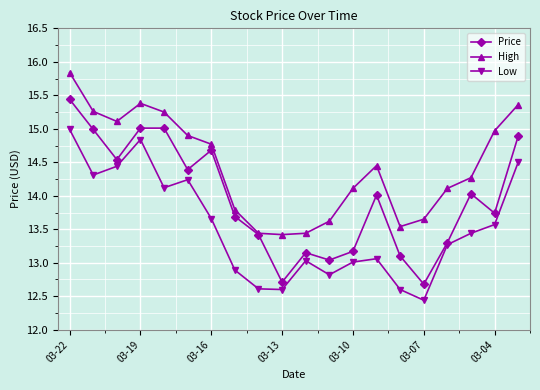

What is the value of the Low point at the 13th from the left?

13.0